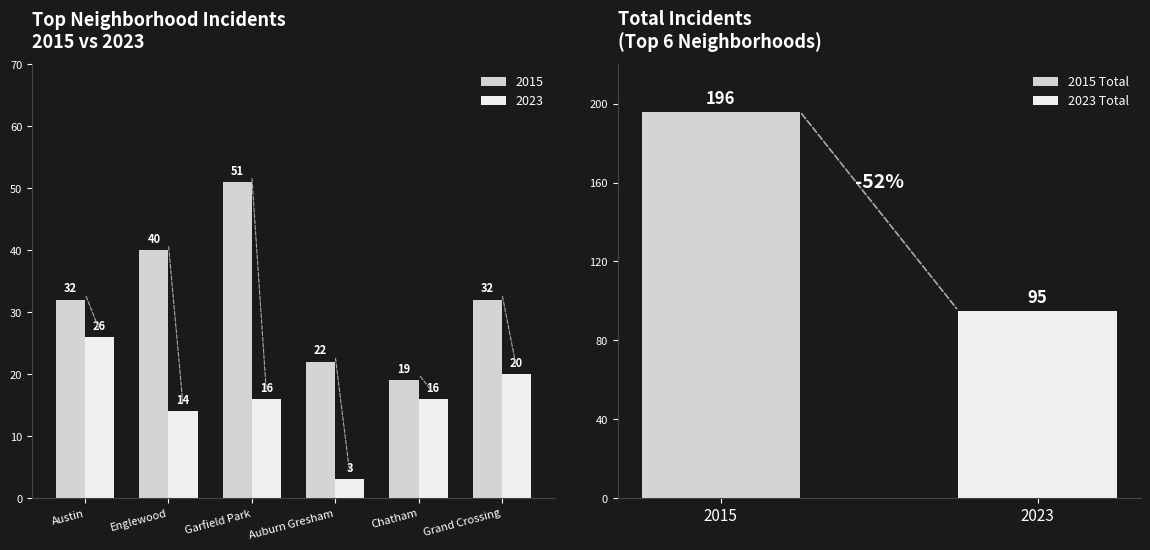

Which series has the largest total across all categories?

2015